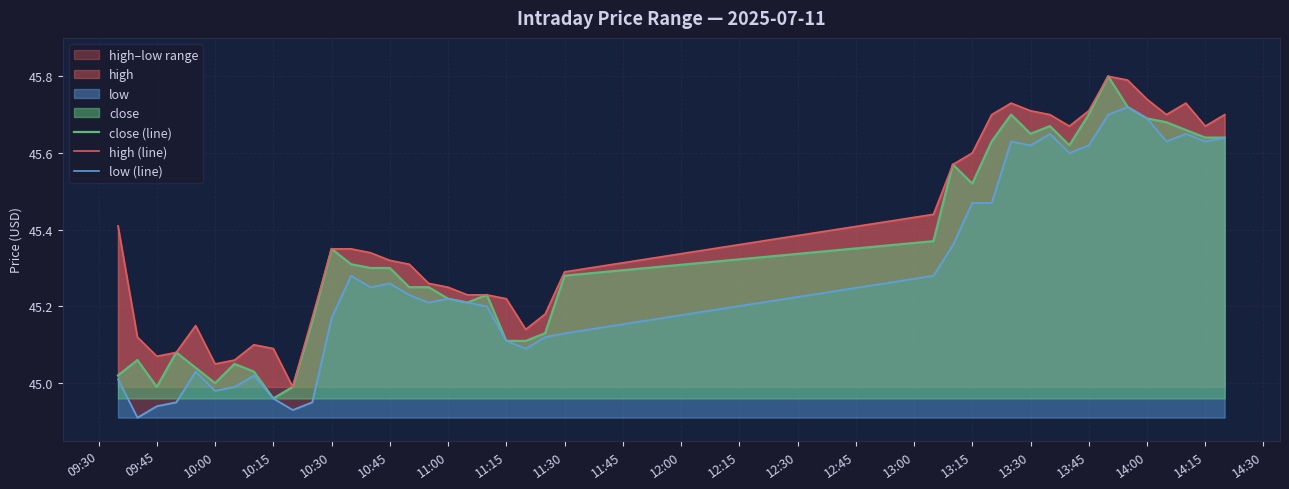

The close (line) series shows 27.1 at 11:15. True or false?

False